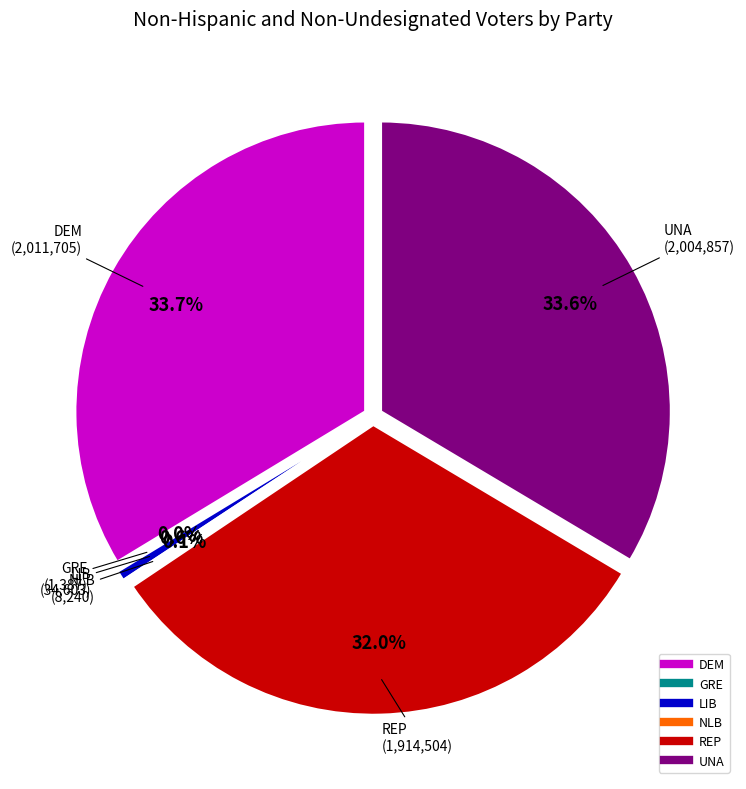

Which slice is the smallest?

GRE